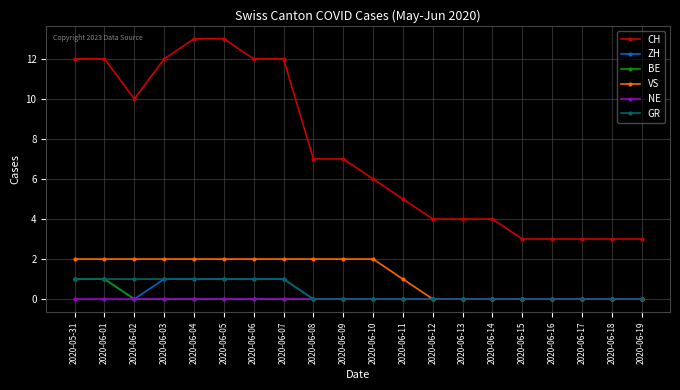

Between 2020-06-08 and 2020-06-17, which series saw the biggest shift?

CH